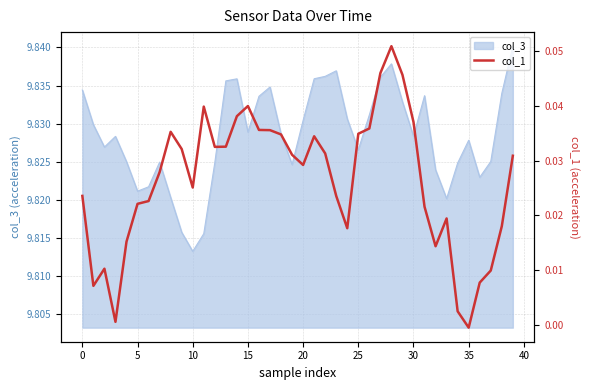

Where is col_3 nearest to the value 9?

10